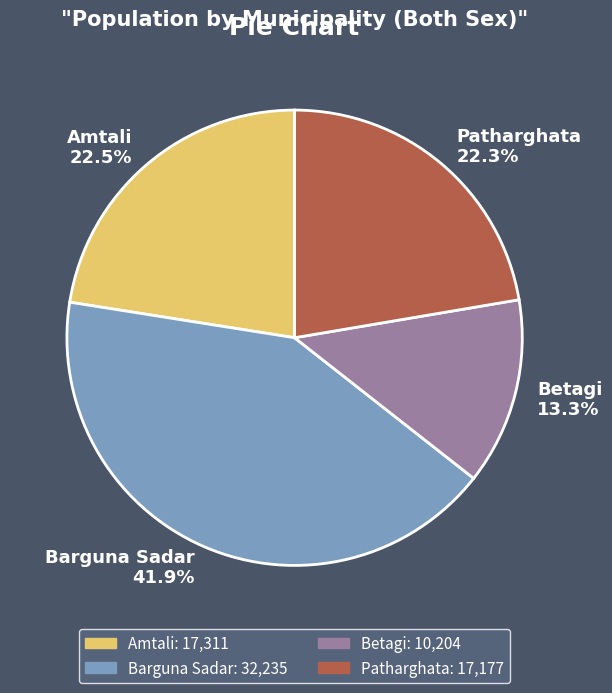

Is it true that Barguna Sadar is 42% of the pie?

True